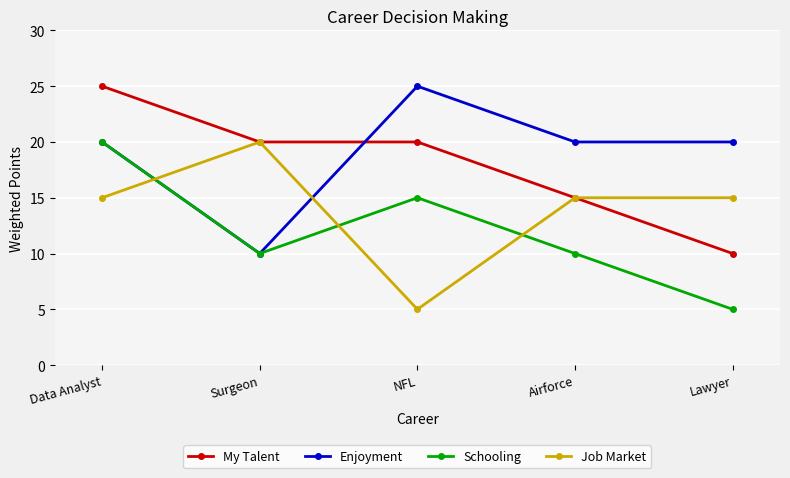

Which series has the largest total across all categories?

Enjoyment